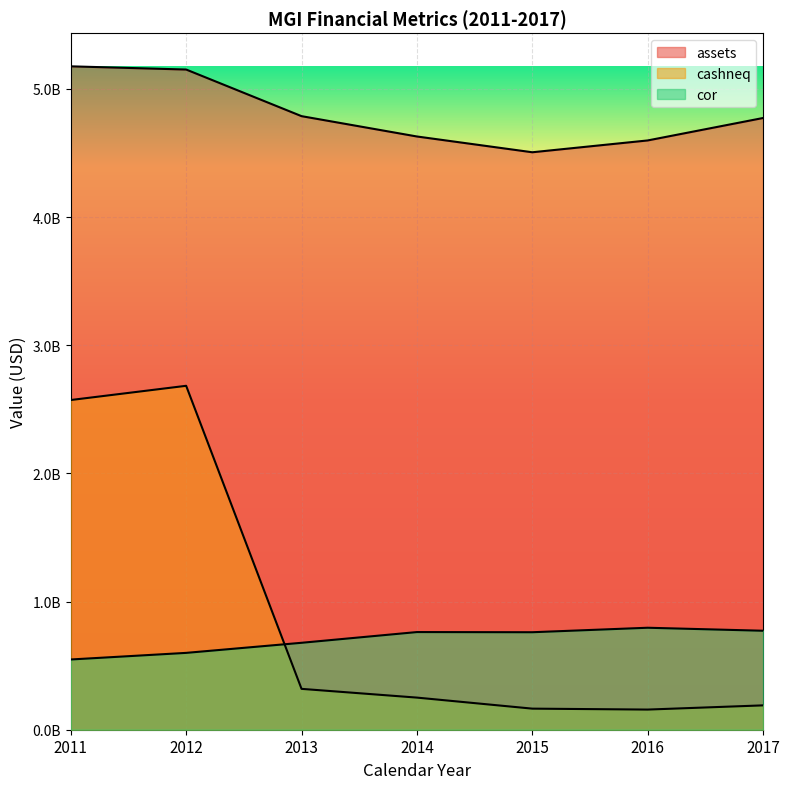

Where is the first local minimum for cor?

2015